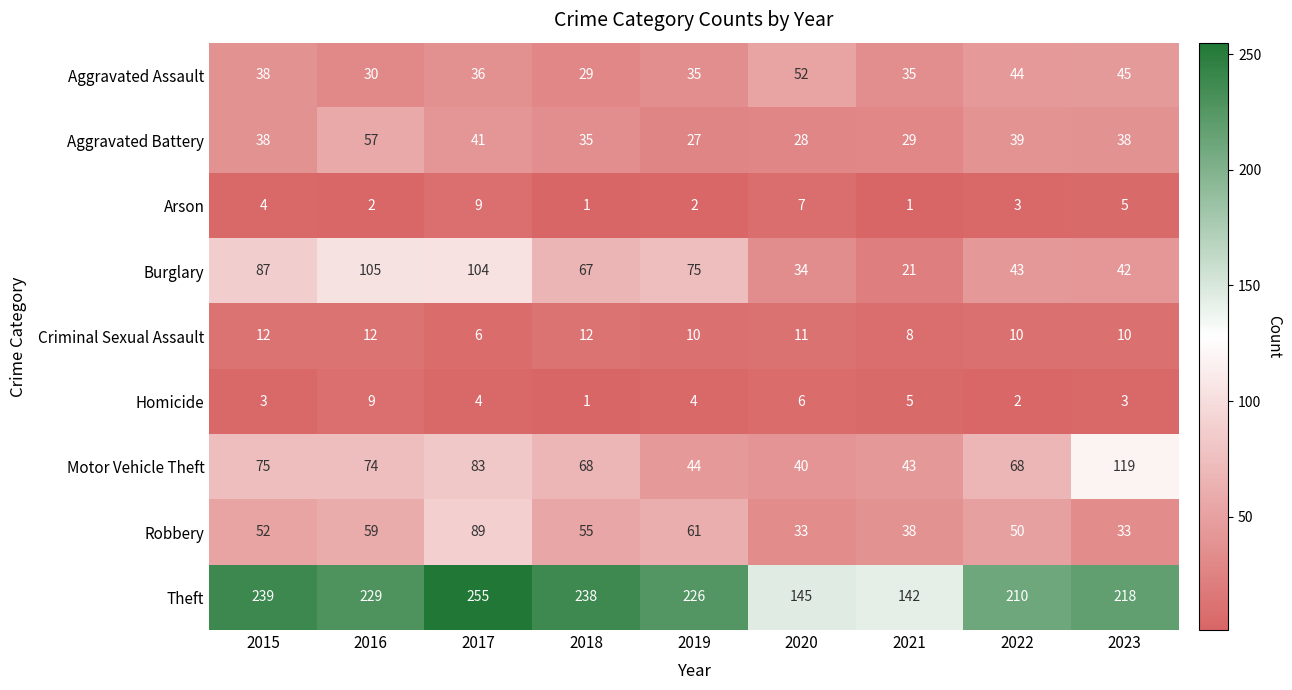

What is the total value across all series at 2019?

484